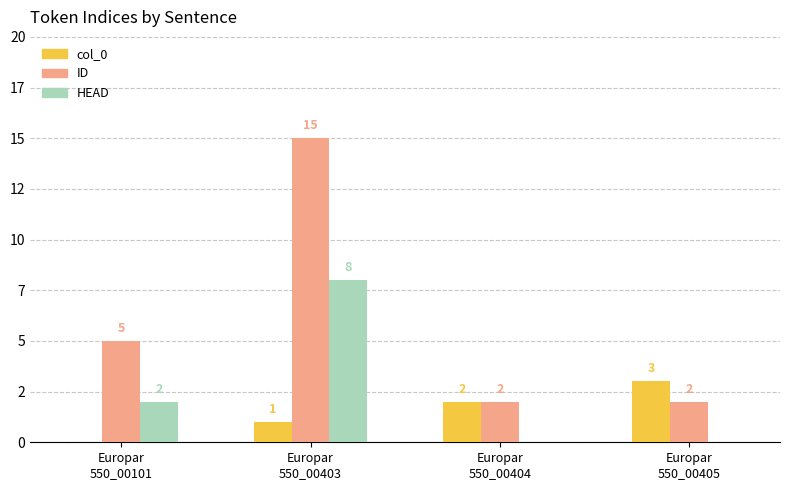

What is the sum of the col_0 values at Europar
550_00404 and Europar
550_00403?

3